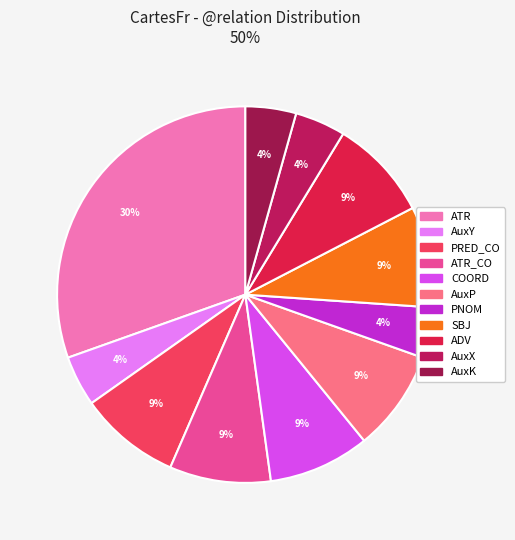

What is the largest slice in the pie chart?

ATR